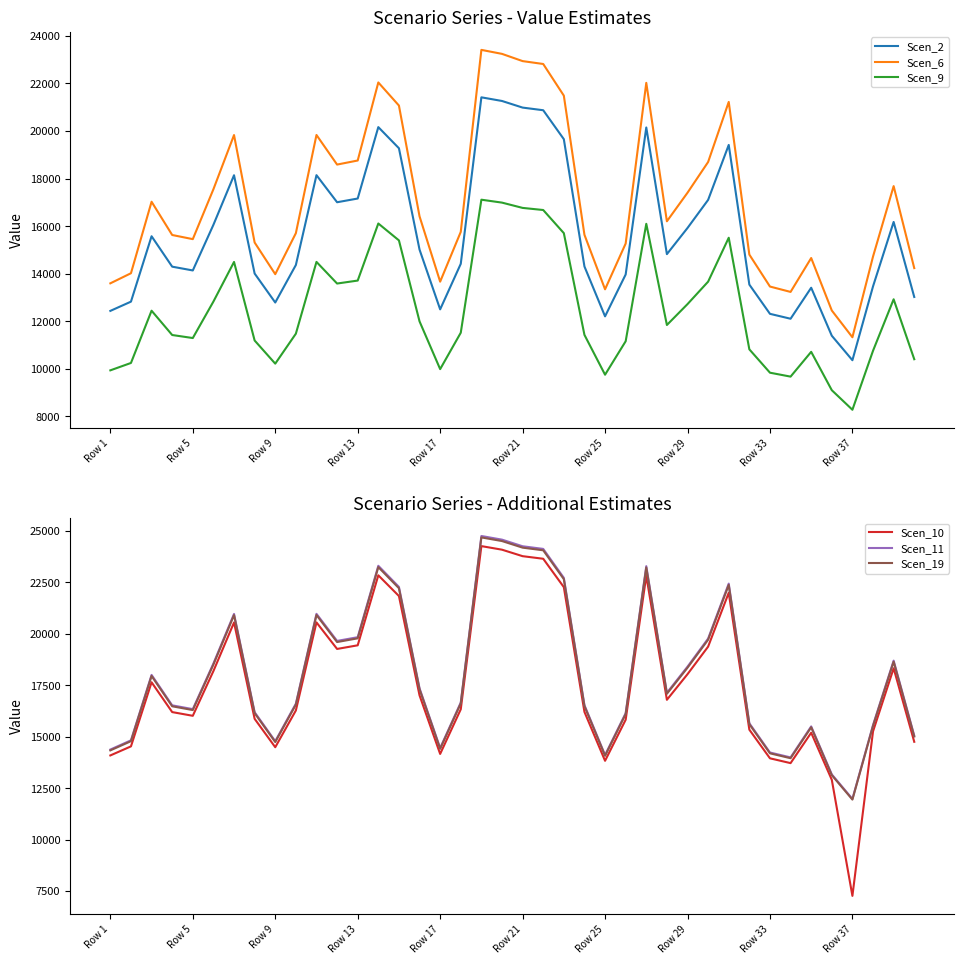

The Scen_2 series shows 15012.9 at 15. True or false?

True